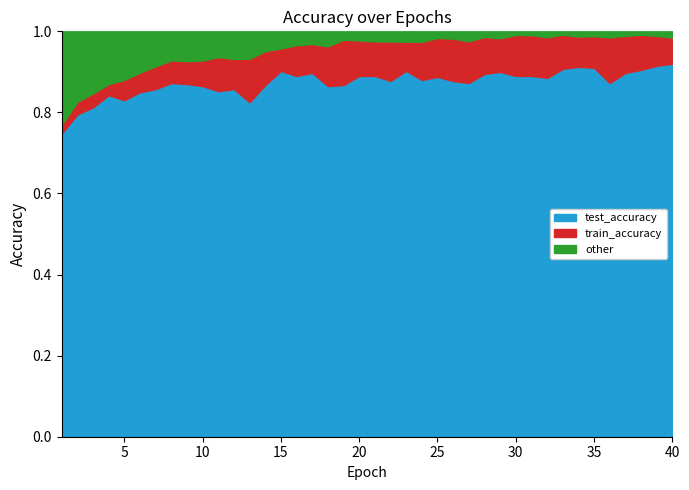

What is the total value across all series at 15?

1.0